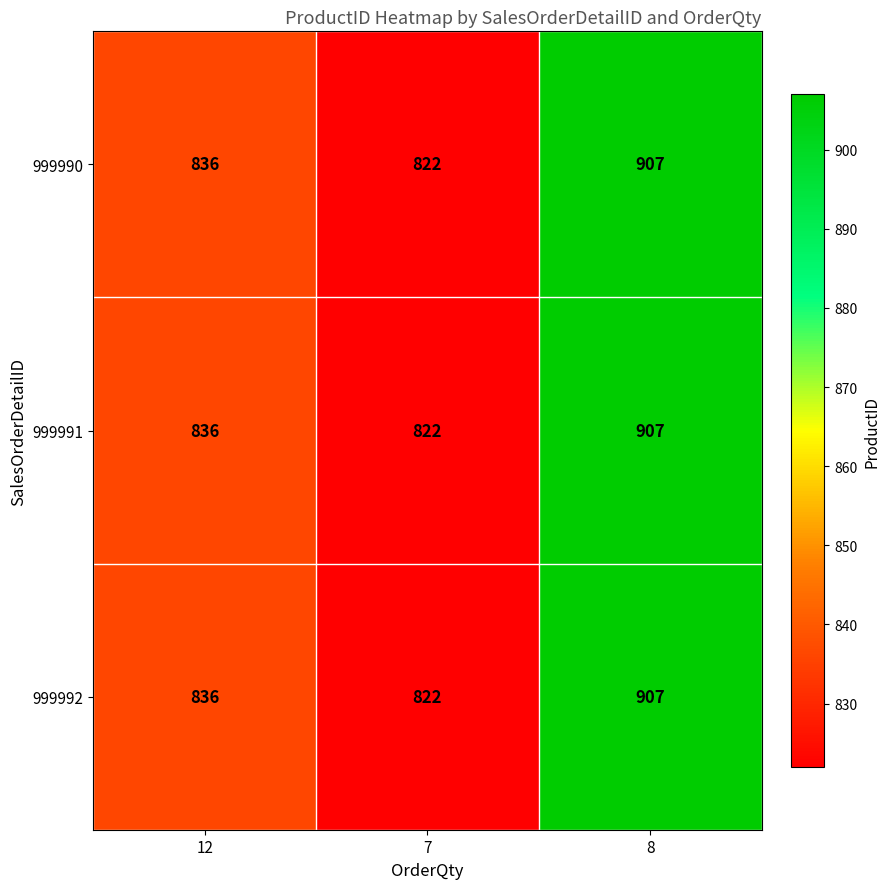

What is the maximum value for 999991?

907